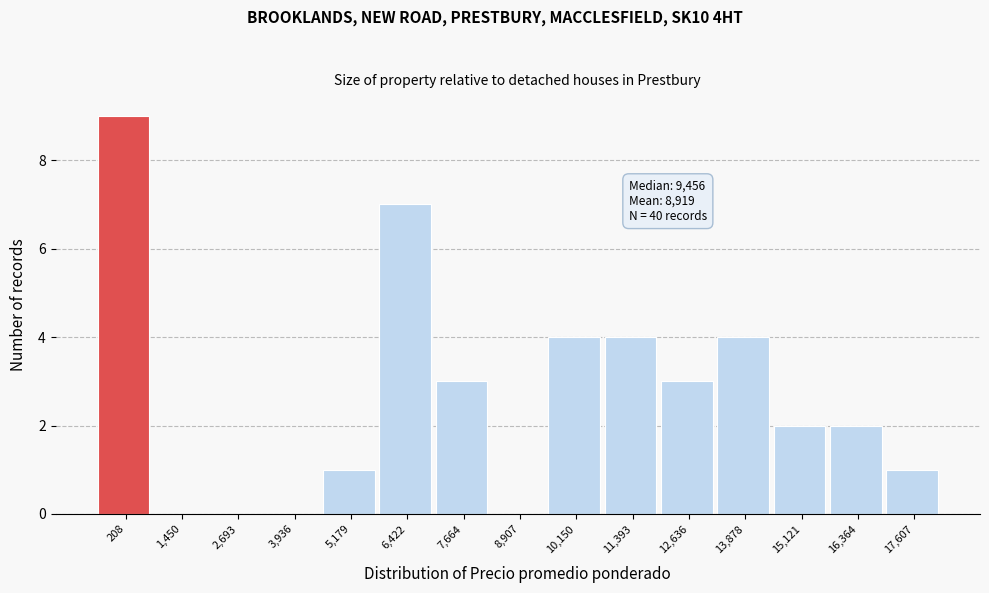

Reading right to left, list all the values displayed in this chart.

17,607=1	16,364=2	15,121=2	13,878=4	12,636=3	11,393=4	10,150=4	8,907=0	7,664=3	6,422=7	5,179=1	3,936=0	2,693=0	1,450=0	208=9